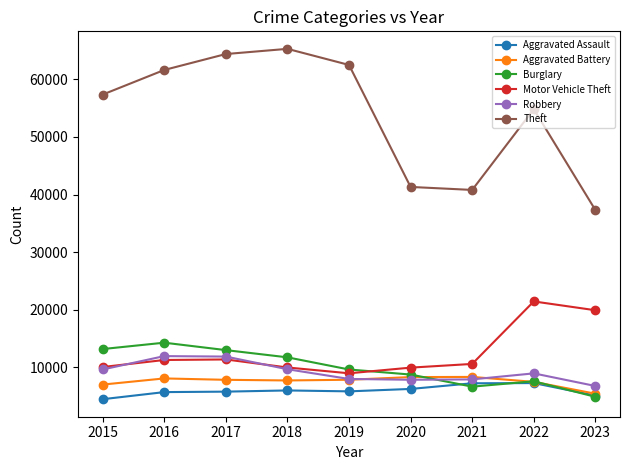

How many lines are shown in the chart?

6